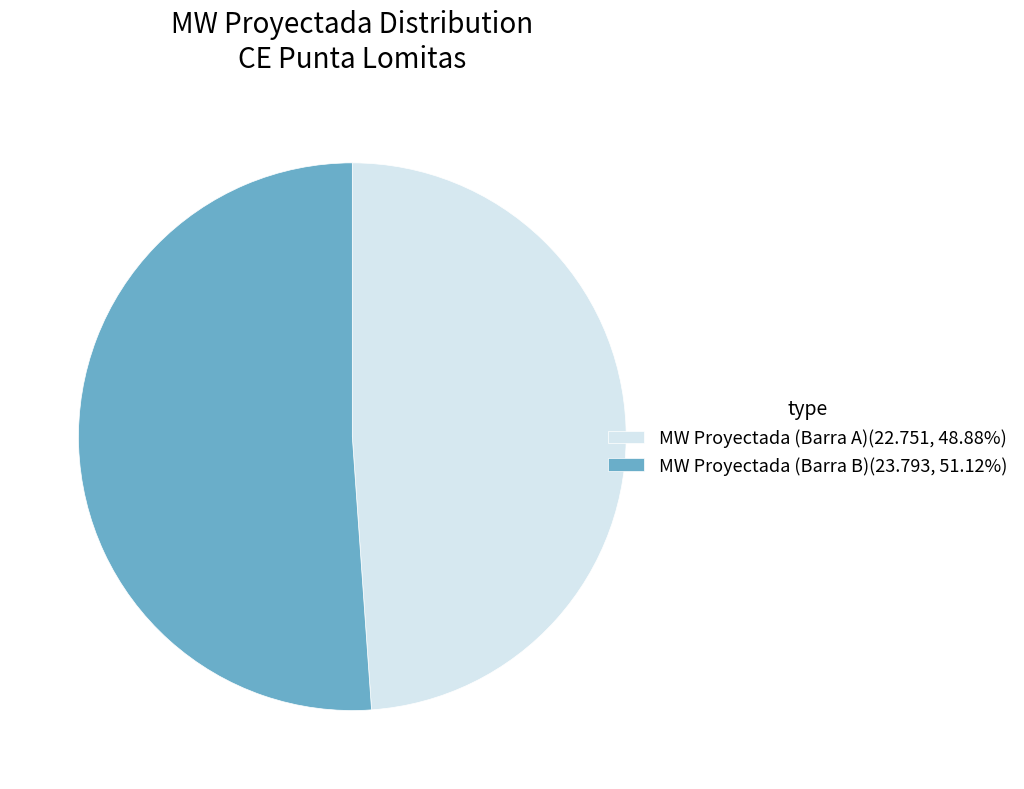

What is the ratio of the value at MW Proyectada (Barra B)(23.793, 51.12%) to the value at MW Proyectada (Barra A)(22.751, 48.88%)?

1.0